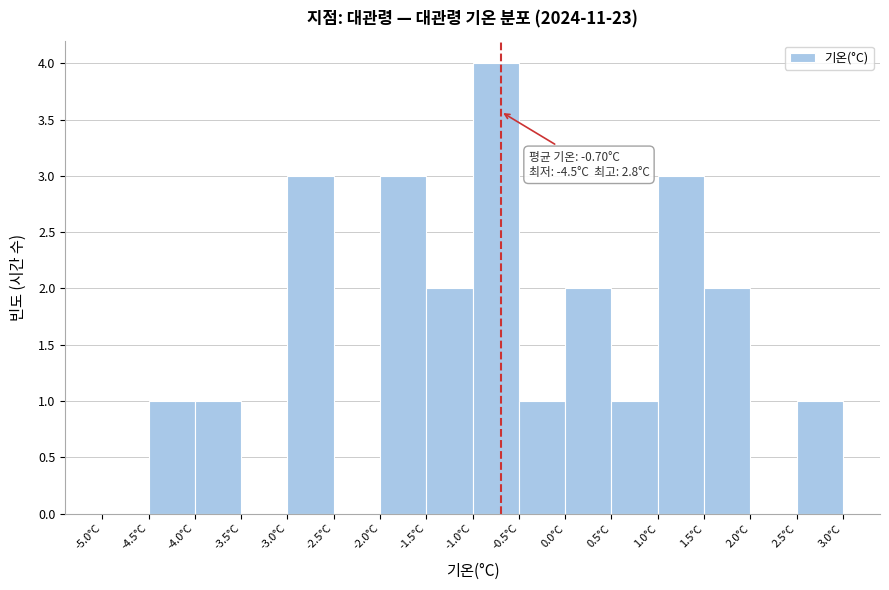

Over which range of the x-axis is the bar tallest?

-1.0 to -0.5